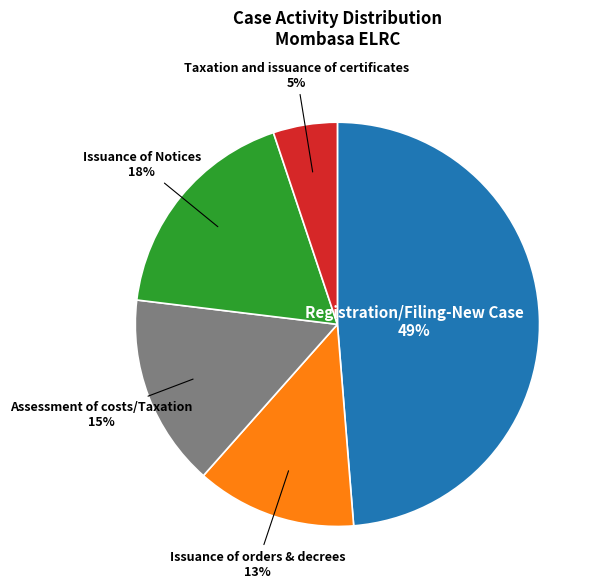

The Taxation and issuance of certificates slice represents 5% of the pie. True or false?

True